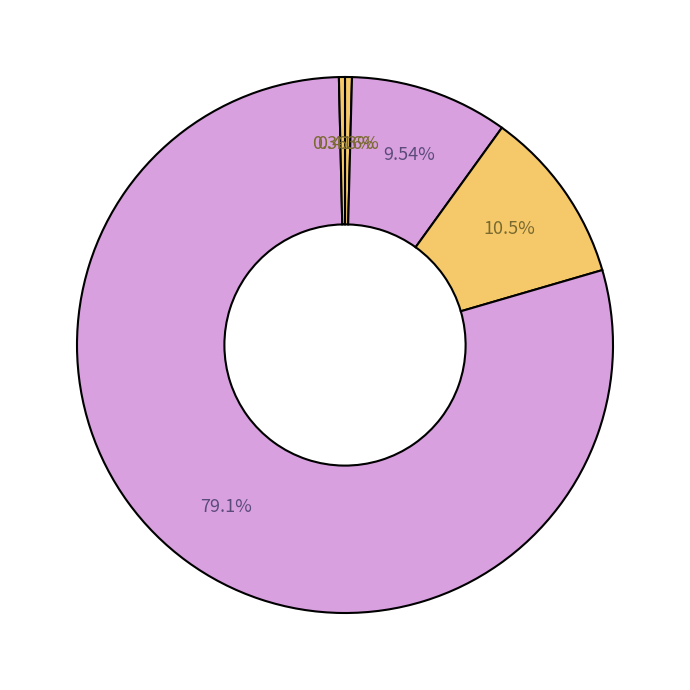

How many segments does this pie chart have?

5